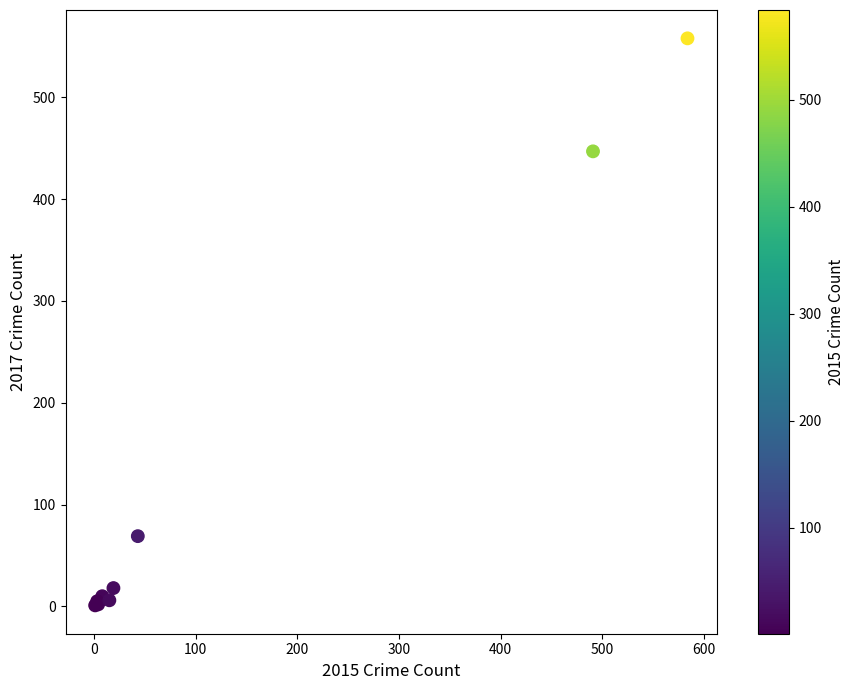

What Y value in the scatter plot is closest to 279?

447